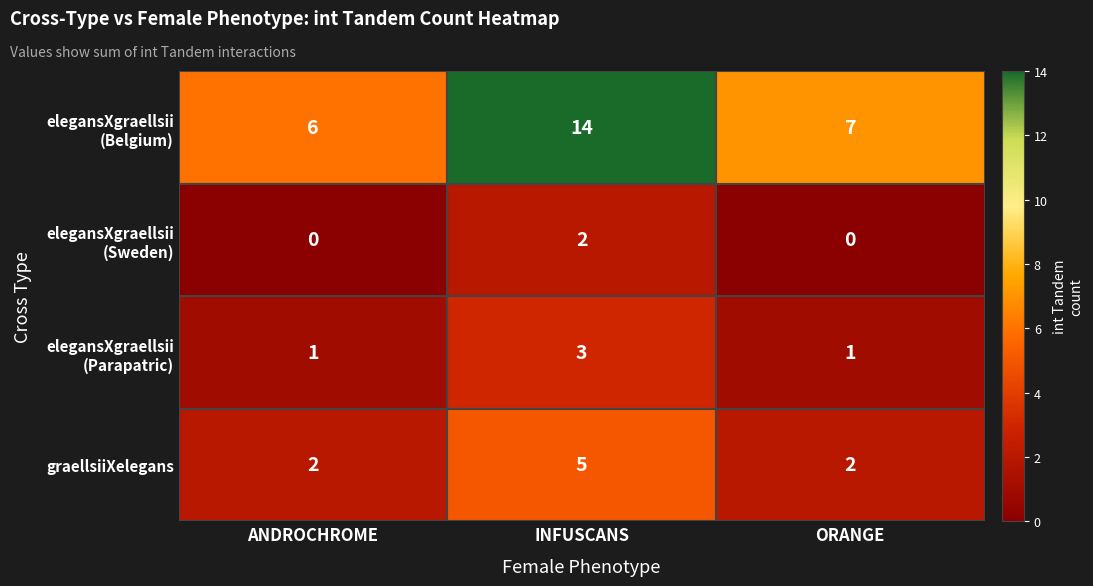

How many series are shown in this chart?

4